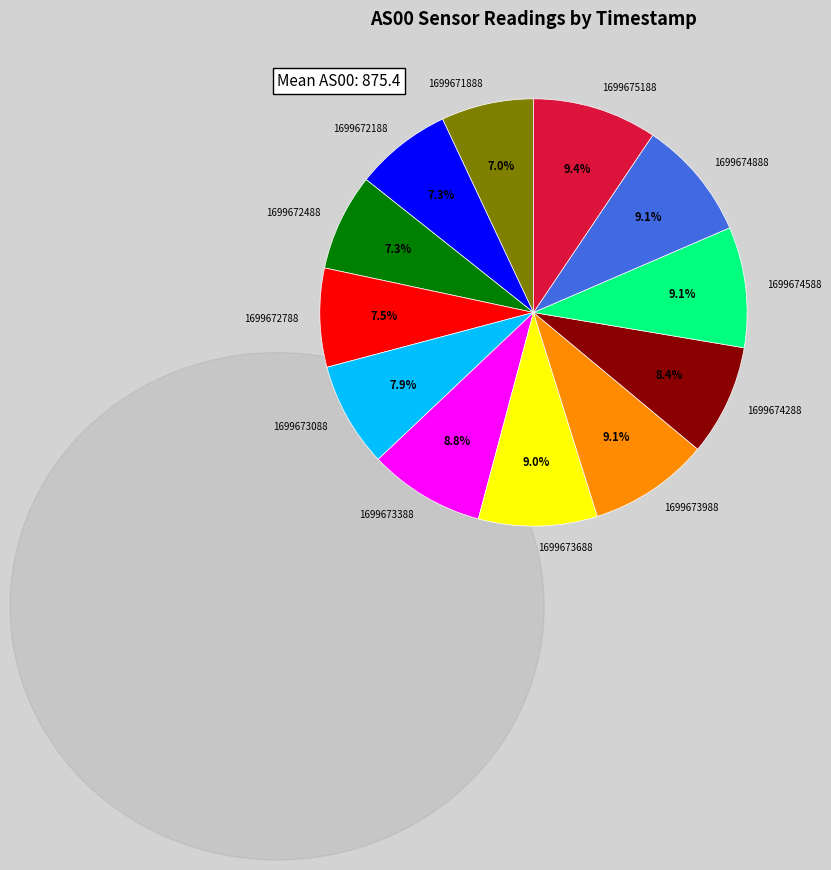

What percentage is the 1699674888 slice, to the nearest percent?

9%